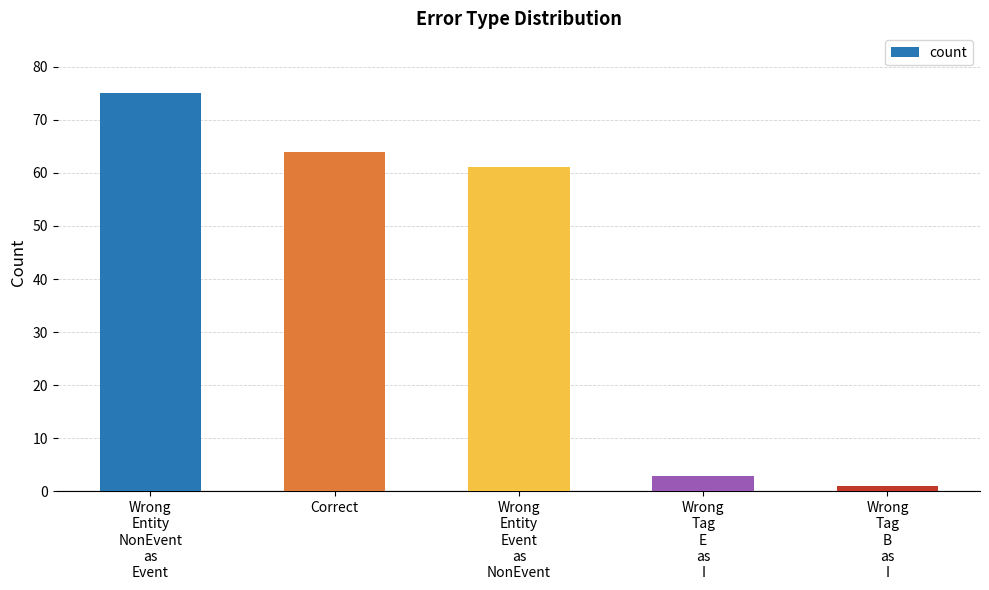

Which label corresponds to the largest value in the chart?

Wrong
Entity
NonEvent
as
Event